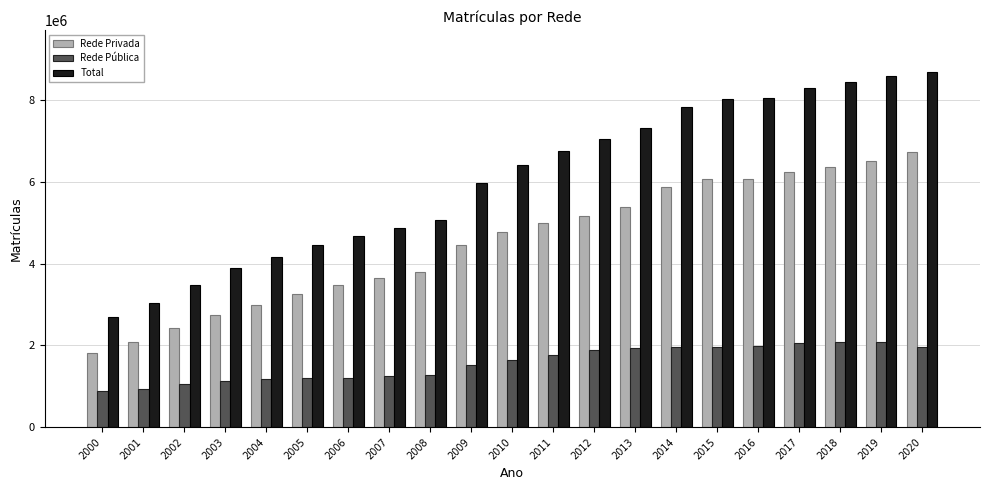

What is the highest value of the Rede Pública series?

2080418